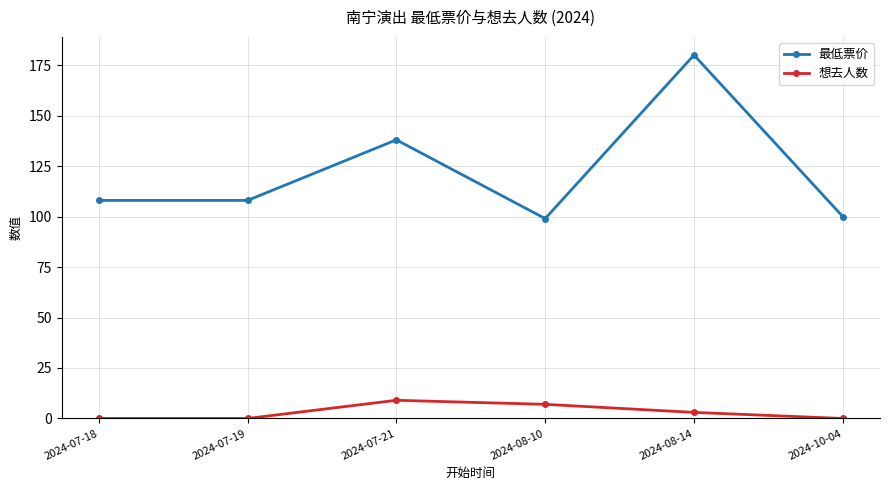

Where is the first local maximum for 想去人数?

2024-07-21